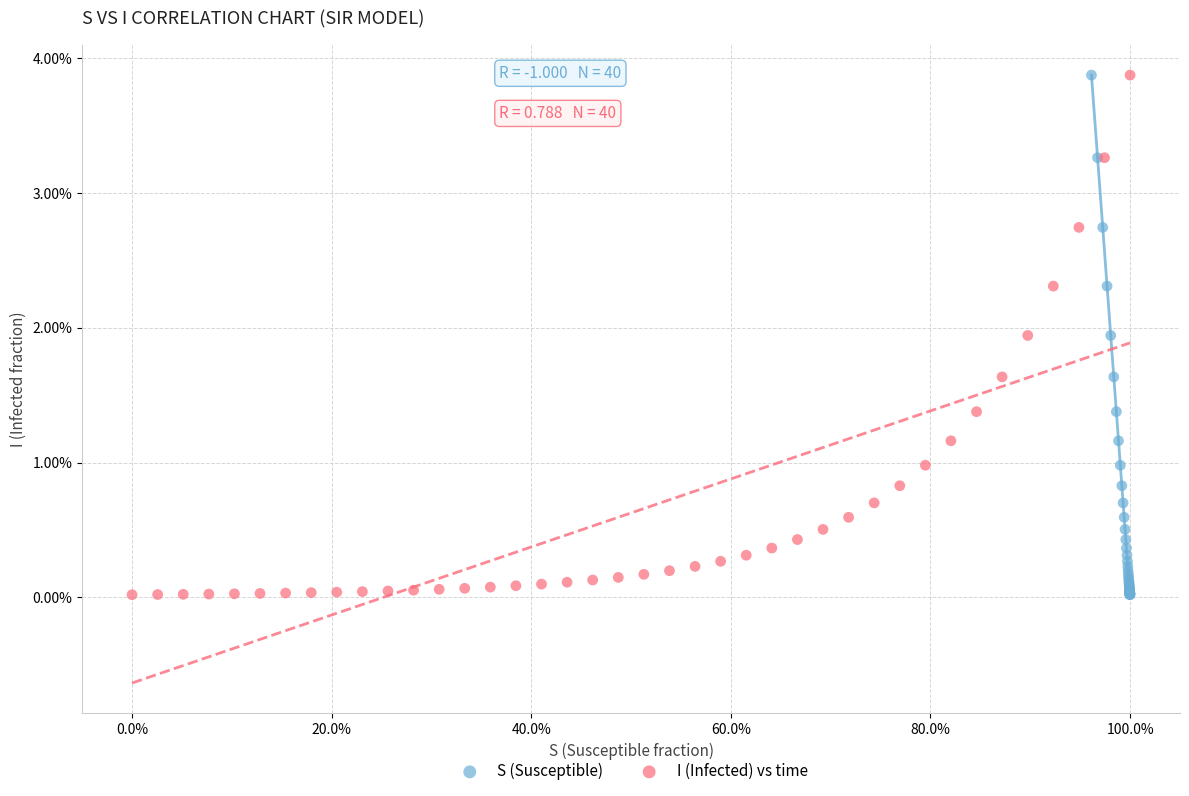

What are all the series names shown in the legend?

S (Susceptible), I (Infected) vs time